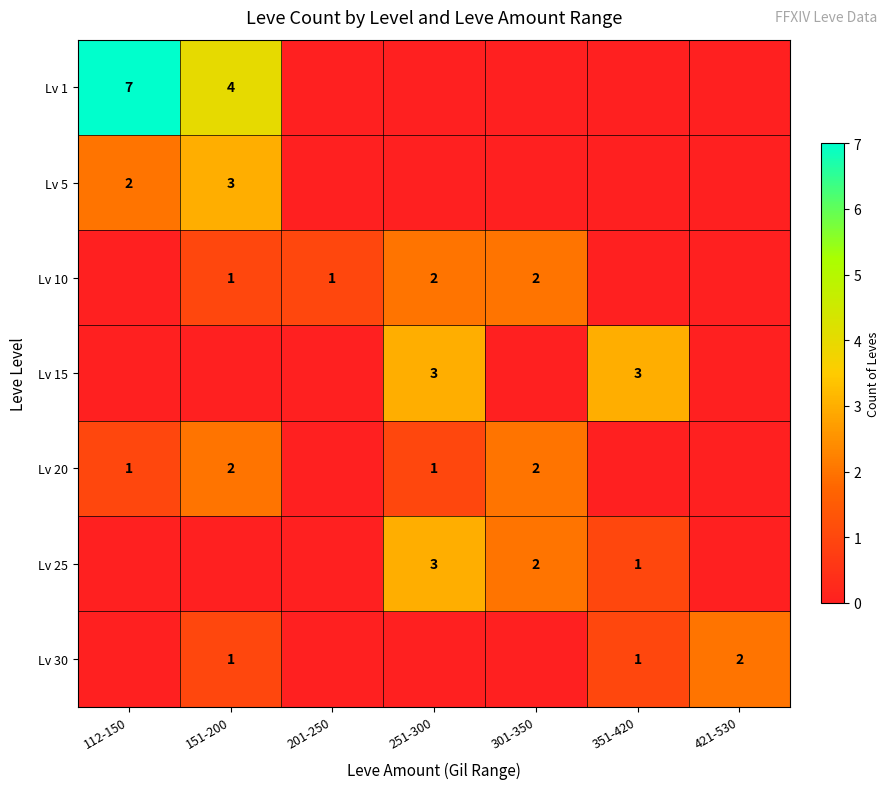

True or false: Lv 15 has a value of 5 at 351-420.

False